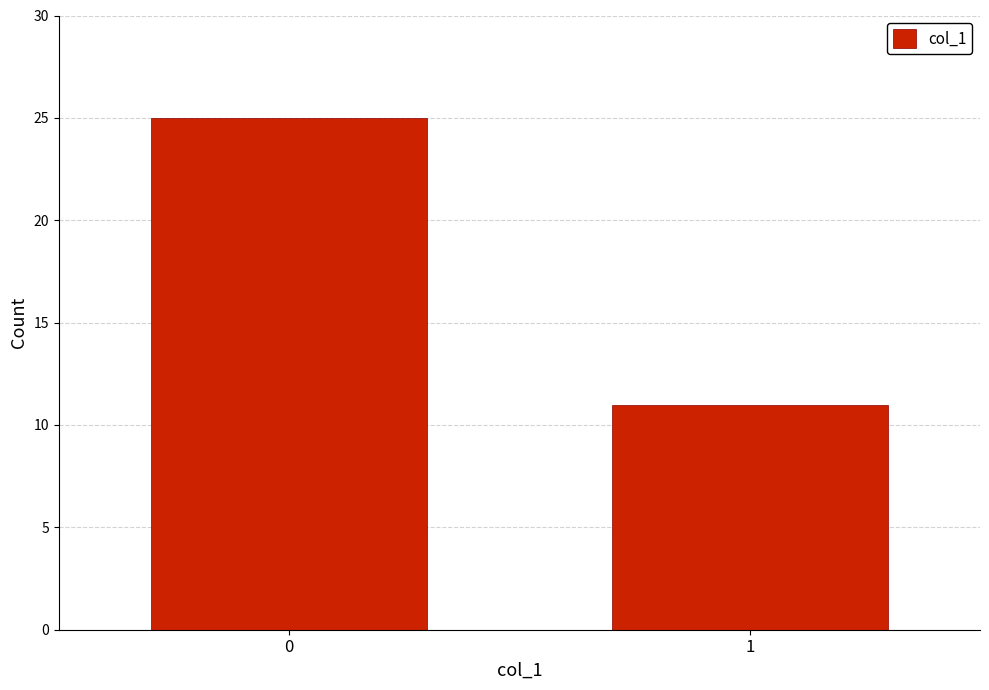

Reading left to right, transcribe all the data shown in this chart.

25	11